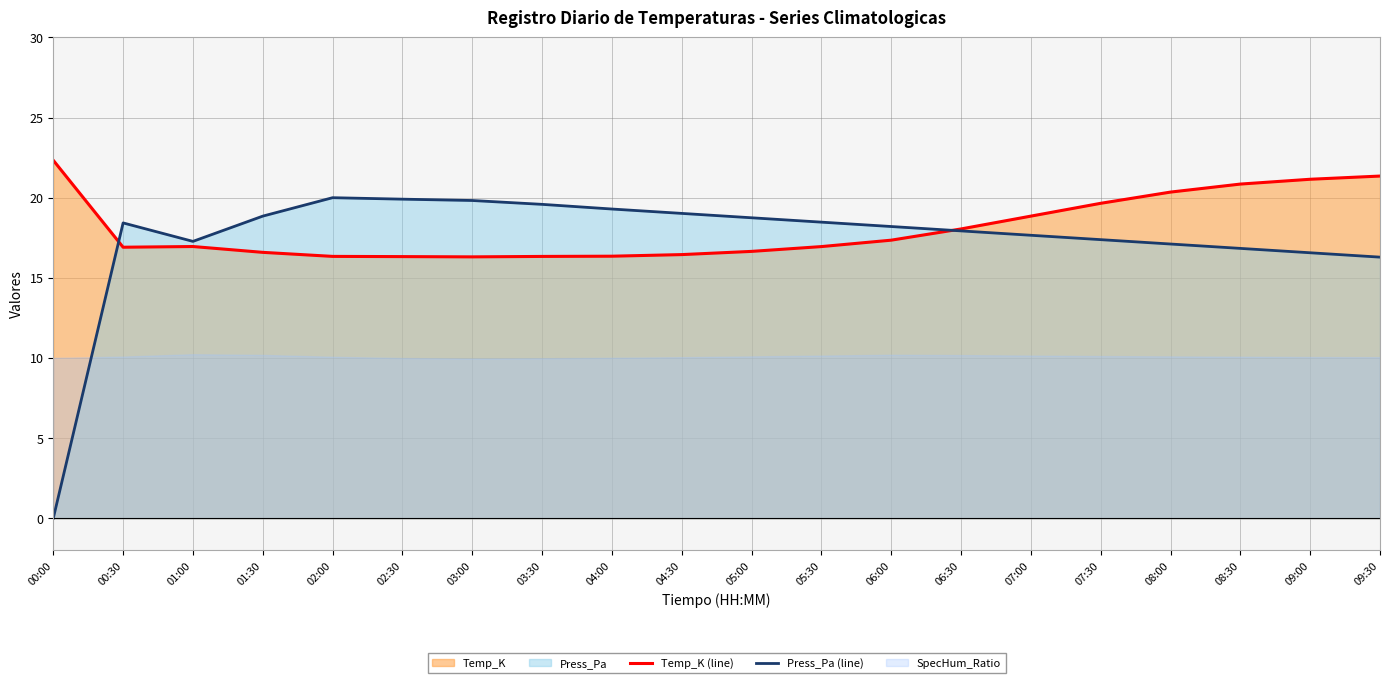

In Press_Pa (line), how many points are lower than both neighbors (excluding endpoints)?

1